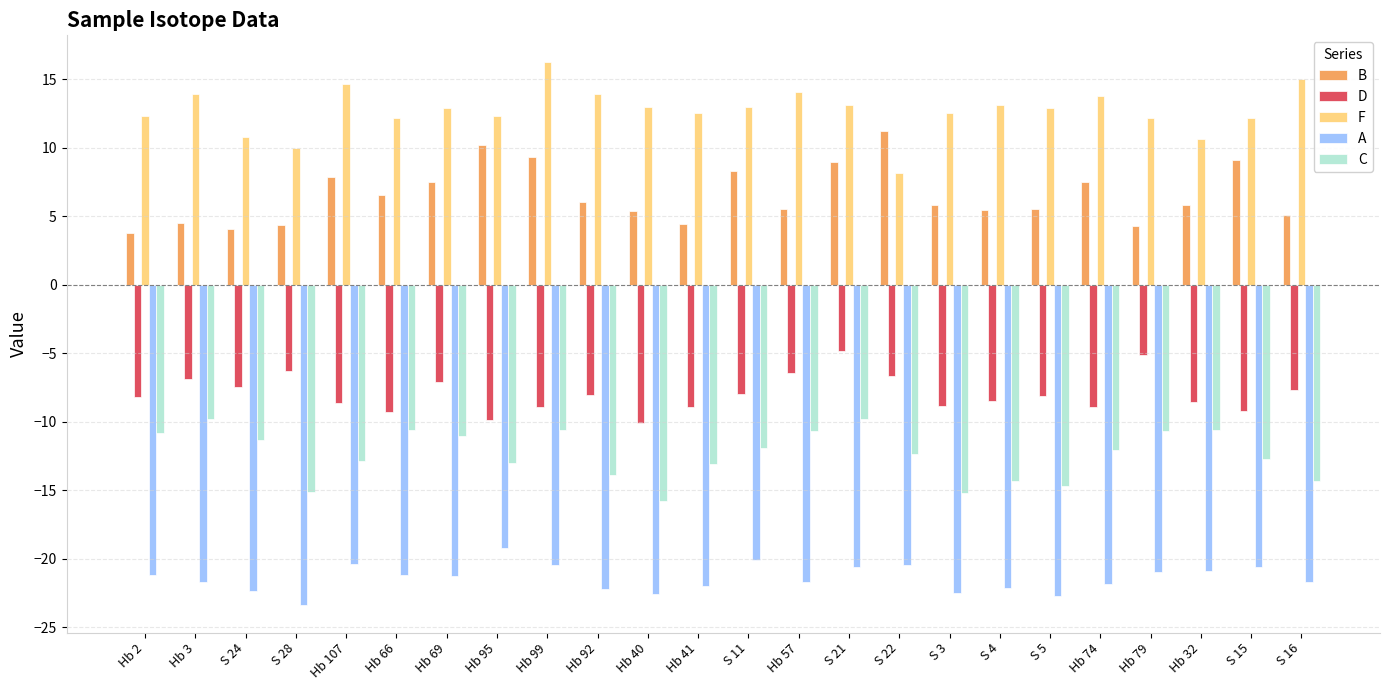

What is the label of the 21st bar from the left?

Hb 79